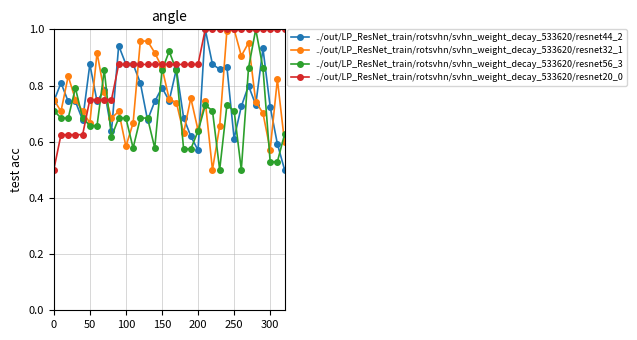

Which series has the largest total across all categories?

../out/LP_ResNet_train/rotsvhn/svhn_weight_decay_533620/resnet20_0